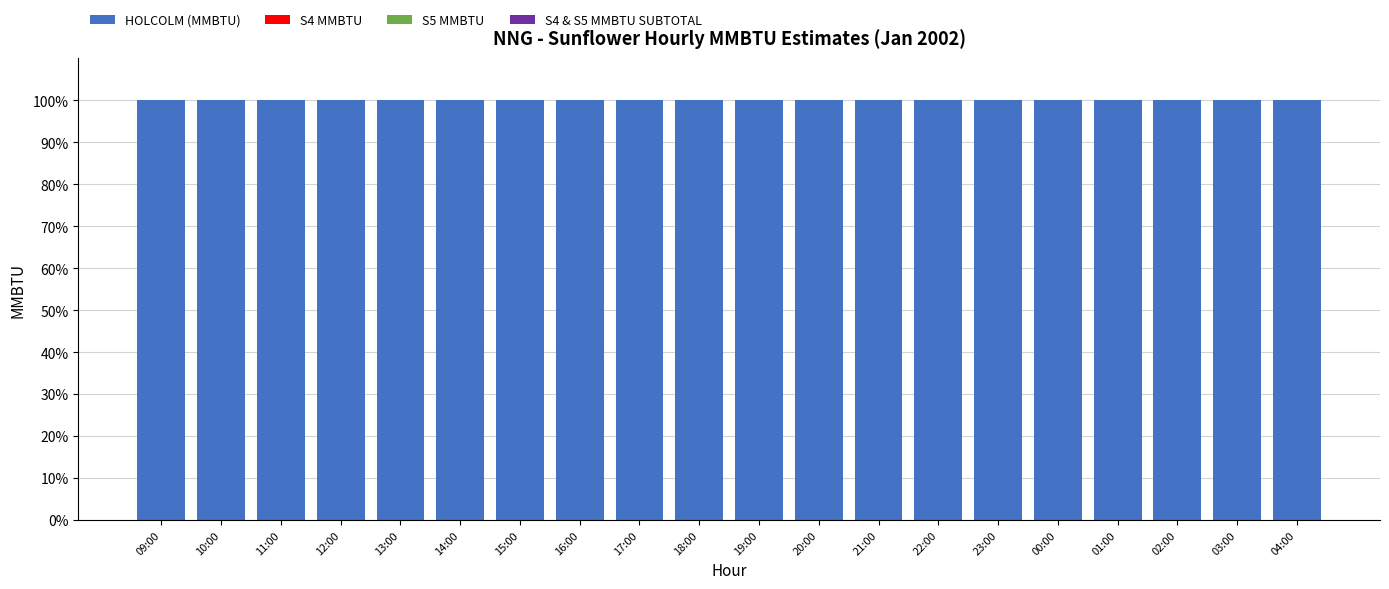

Which series has the widest spread of values?

HOLCOLM (MMBTU)